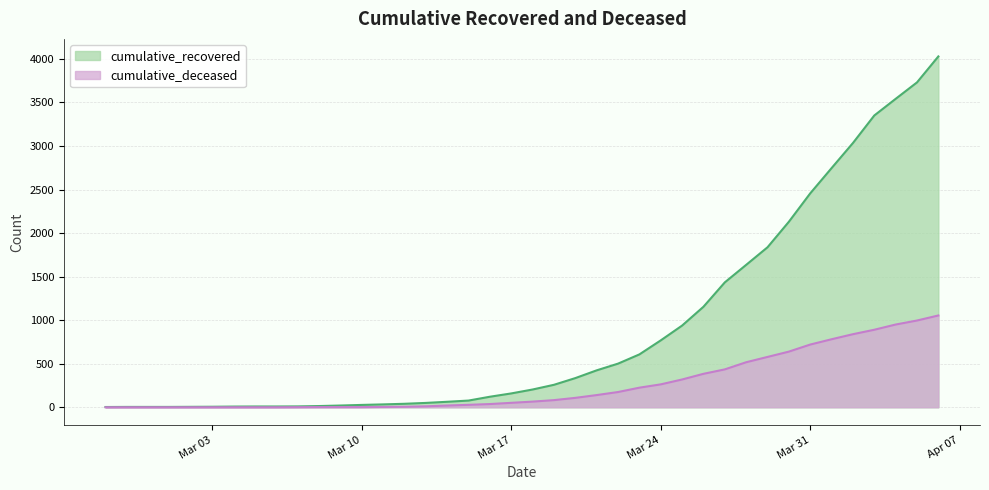

Is the value of cumulative_recovered at 2020-03-14 greater than the value of cumulative_deceased at 2020-03-19?

No